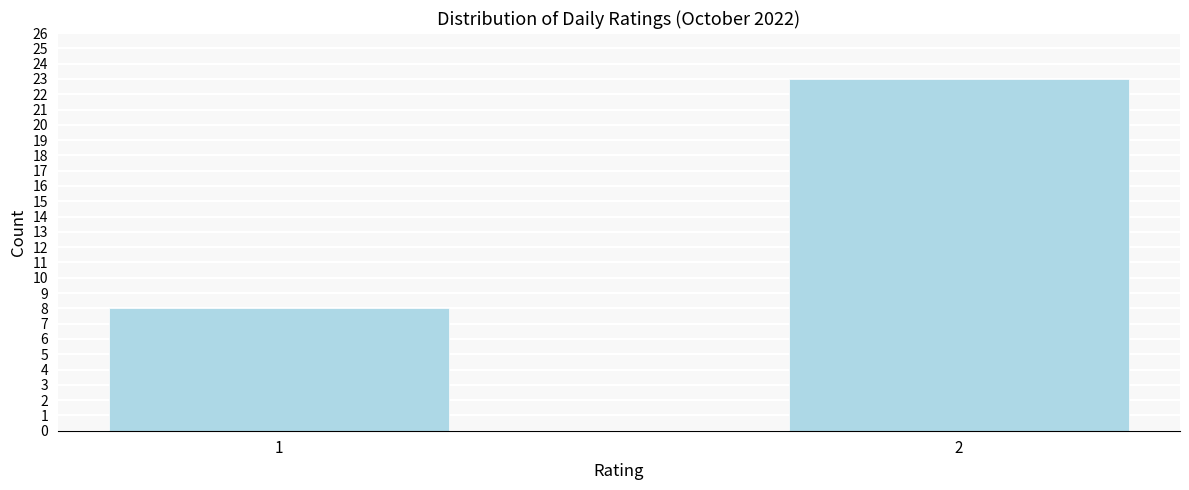

Reading left to right, list all the values displayed in this chart.

8	23